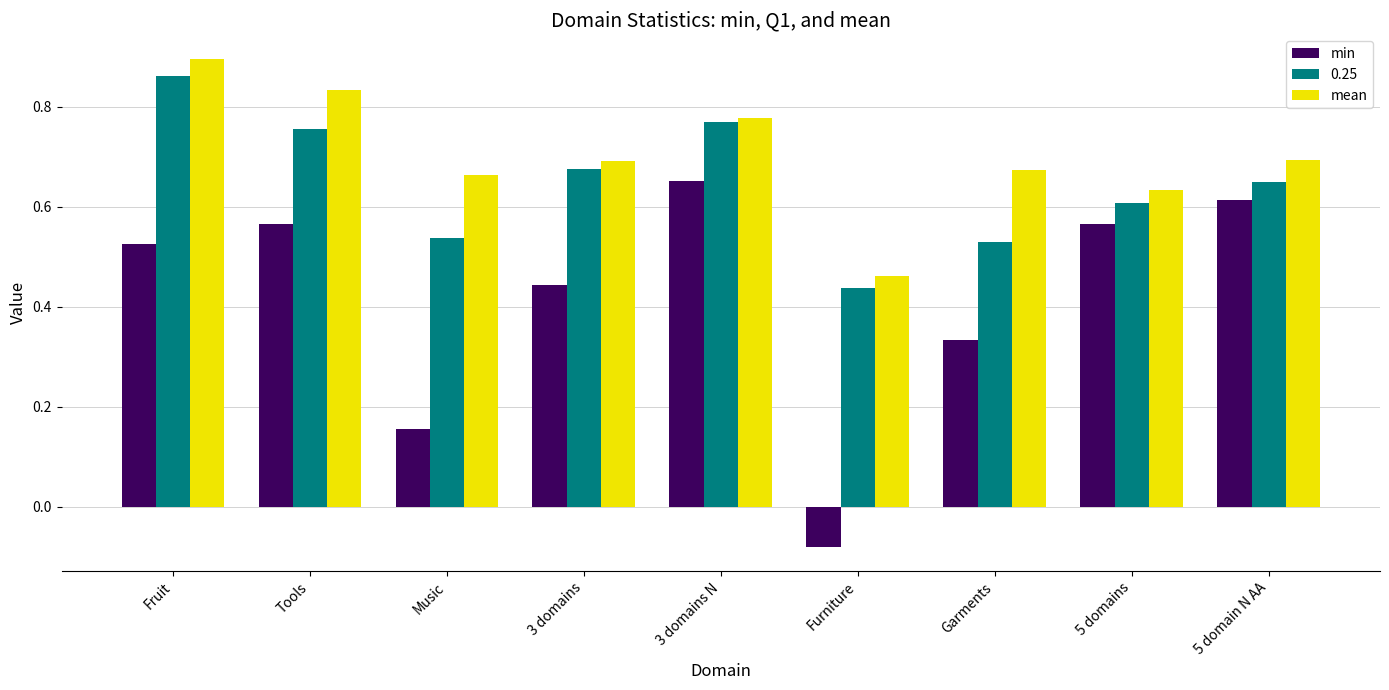

Which label corresponds to the largest value in the chart?

Fruit